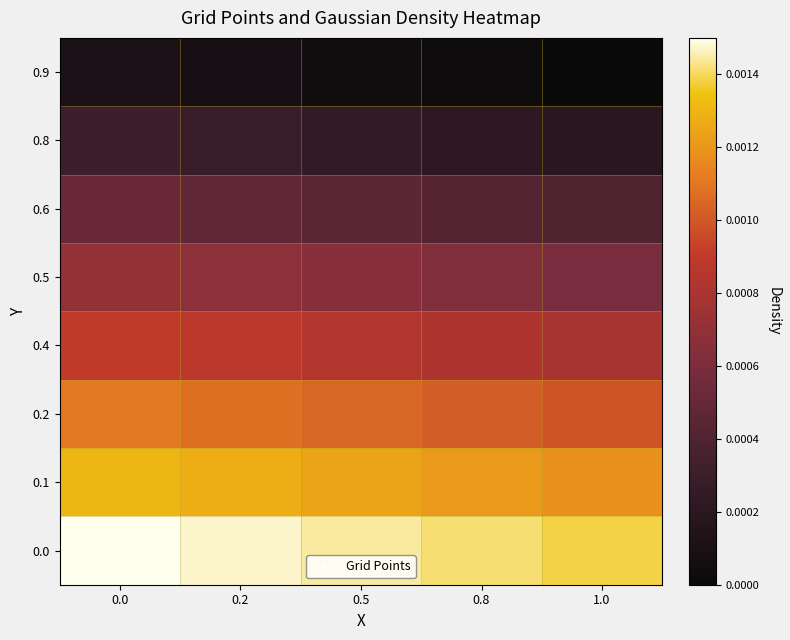

At how many categories does at least one series exceed 0?

5